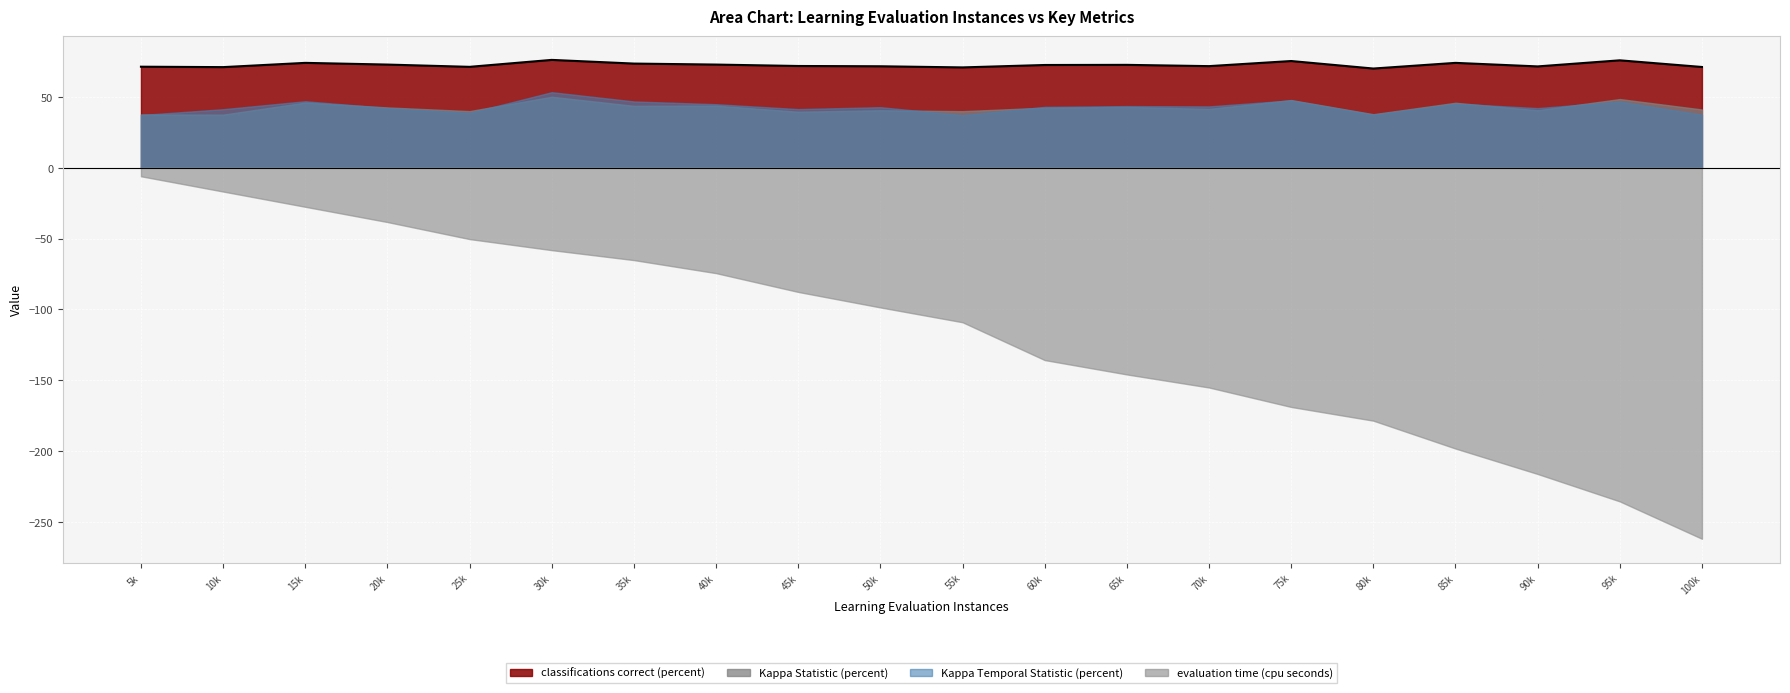

The classifications correct (percent) series shows 18.3 at 25000. True or false?

False